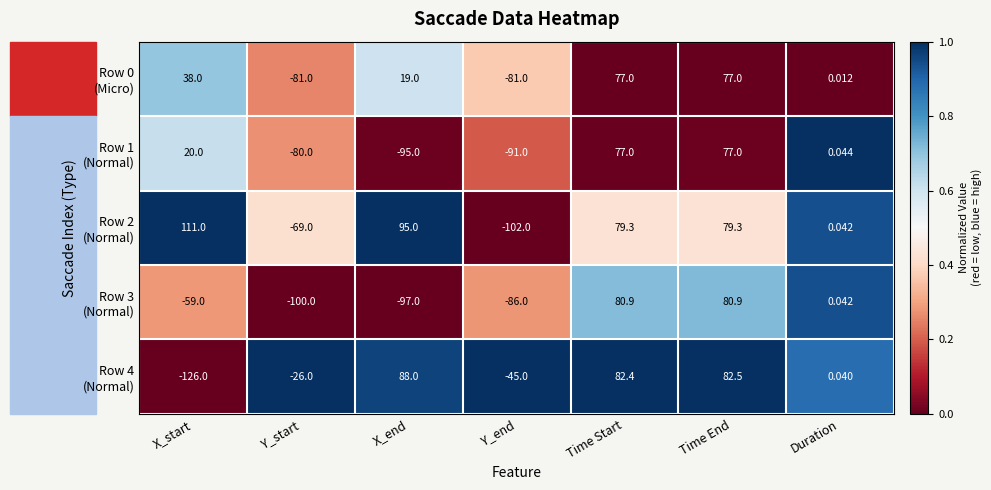

At which category is the sum across all series the highest?

Time End